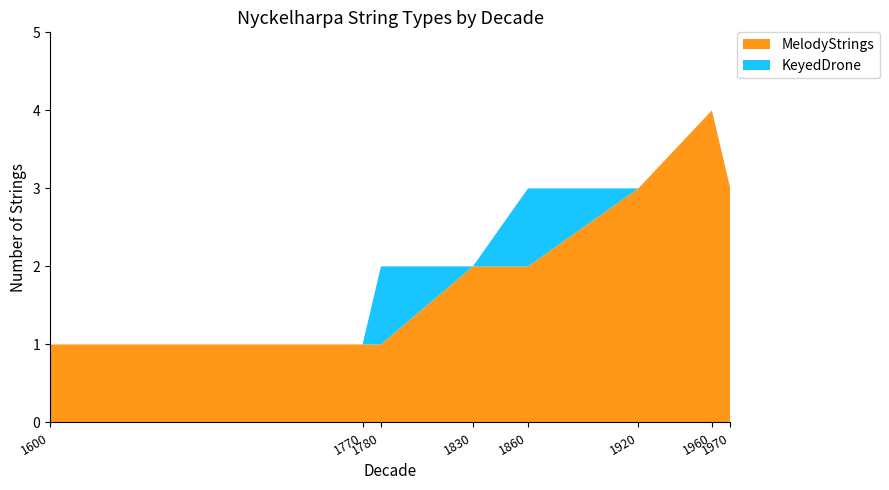

Reading left to right, list all the values displayed in this chart.

MelodyStrings: 1600=1	1770=1	1780=1	1830=2	1860=2	1920=3	1960=4	1970=3
KeyedDrone: 1600=0	1770=0	1780=1	1830=0	1860=1	1920=0	1960=0	1970=0